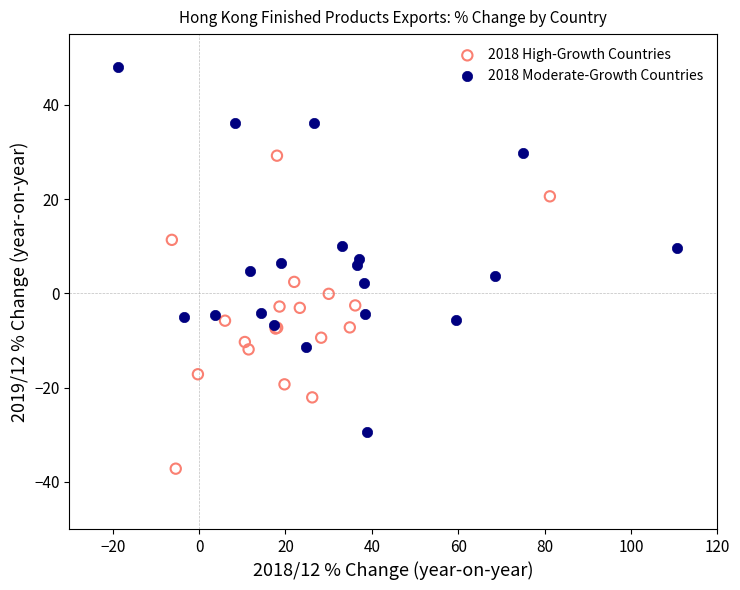

What are all the series names shown in the legend?

2018 High-Growth Countries, 2018 Moderate-Growth Countries